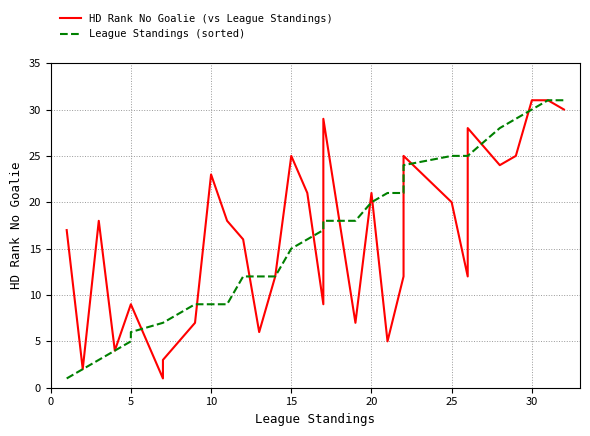

Reading left to right, what are all the values shown in this chart?

HD Rank No Goalie (vs League Standings): 17	2	18	4	9	9	1	3	7	23	18	16	6	12	25	21	9	29	7	21	5	12	15	25	20	12	28	24	25	31	31	30
League Standings (sorted): 1	2	3	4	5	6	7	7	9	9	9	12	12	12	15	16	17	18	18	20	21	21	23	24	25	25	25	28	29	30	31	31